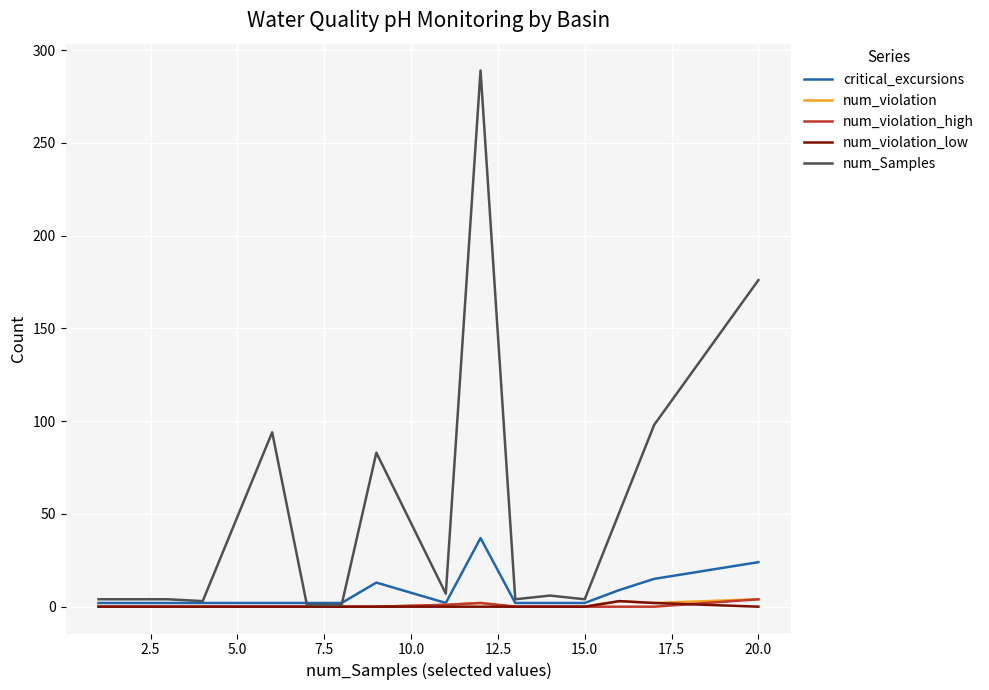

Which series has the largest total across all categories?

num_Samples